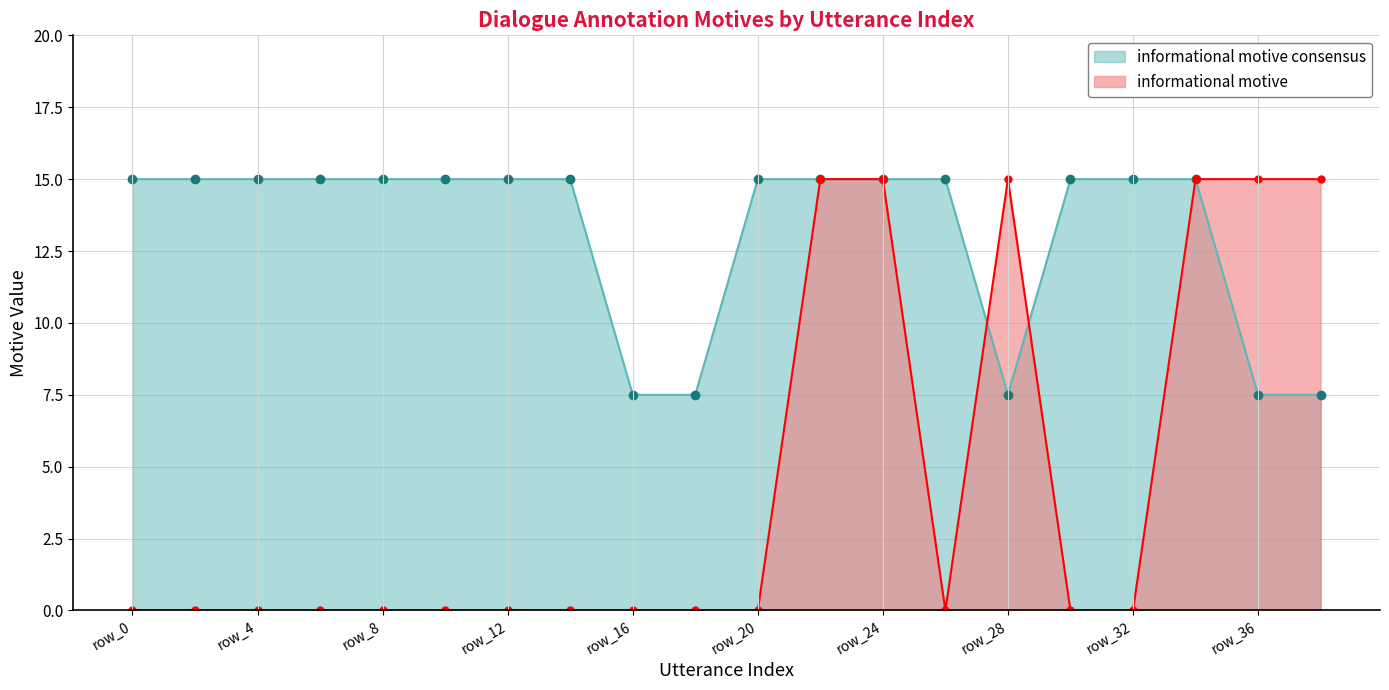

Reading left to right, list all the values displayed in this chart.

informational motive: 0.0	0.0	0.0	0.0	0.0	0.0	0.0	0.0	0.0	0.0	0.0	15.0	15.0	0.0	15.0	0.0	0.0	15.0	15.0	15.0
informational motive consensus: 15.0	15.0	15.0	15.0	15.0	15.0	15.0	15.0	7.5	7.5	15.0	15.0	15.0	15.0	7.5	15.0	15.0	15.0	7.5	7.5